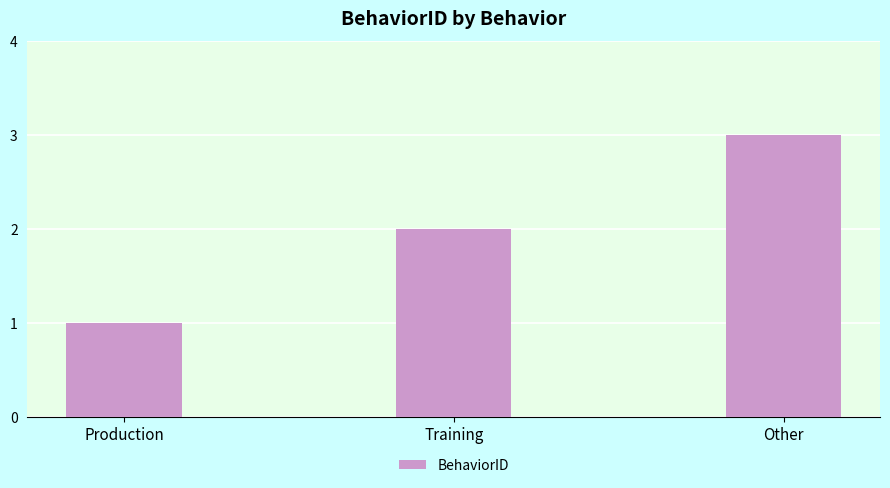

What position from the right is Training?

2